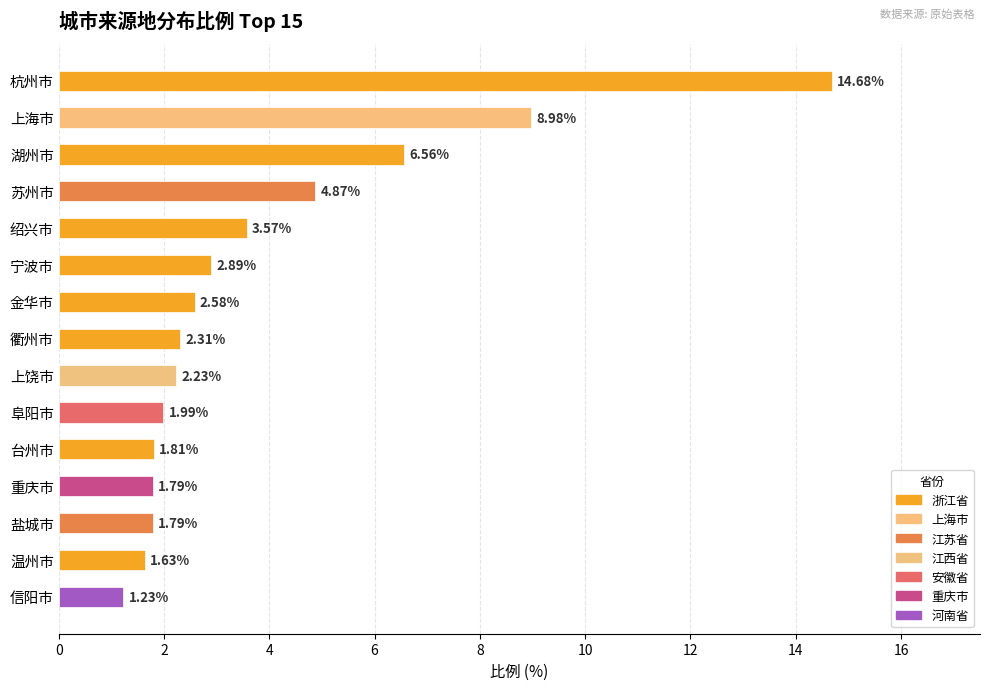

Is it true that the value at 苏州市 is 3.0?

False